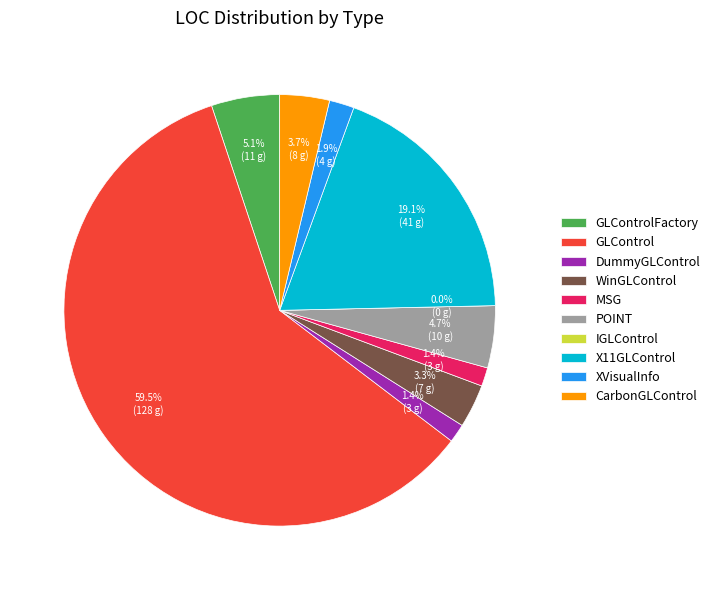

Is it true that WinGLControl is 1% of the pie?

False